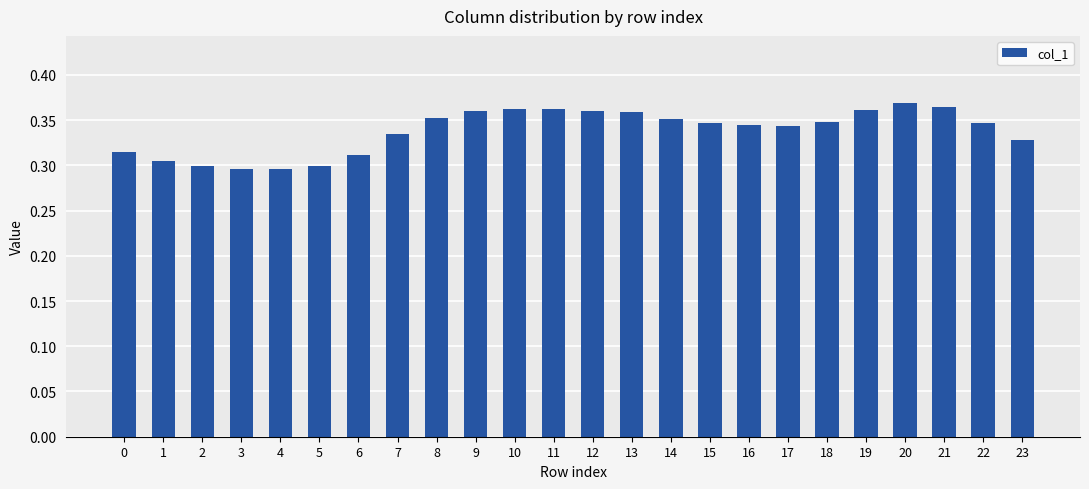

How many bars are there in total?

24